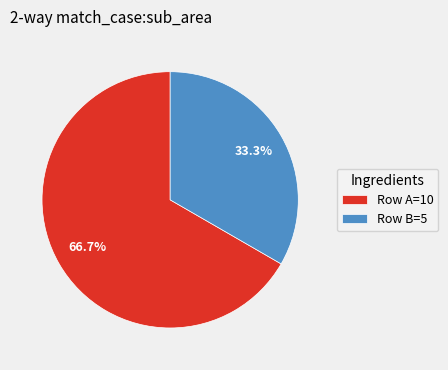

Approximately how many times larger is the value at Row A=10 compared to Row B=5?

2.0